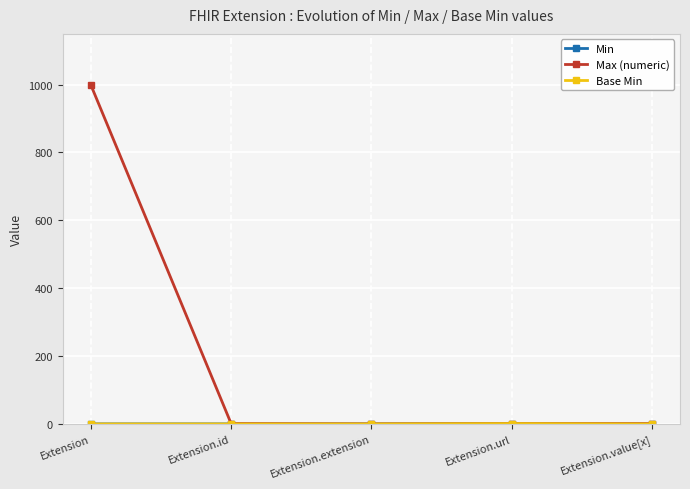

Which series has the largest range (max minus min)?

Max (numeric)